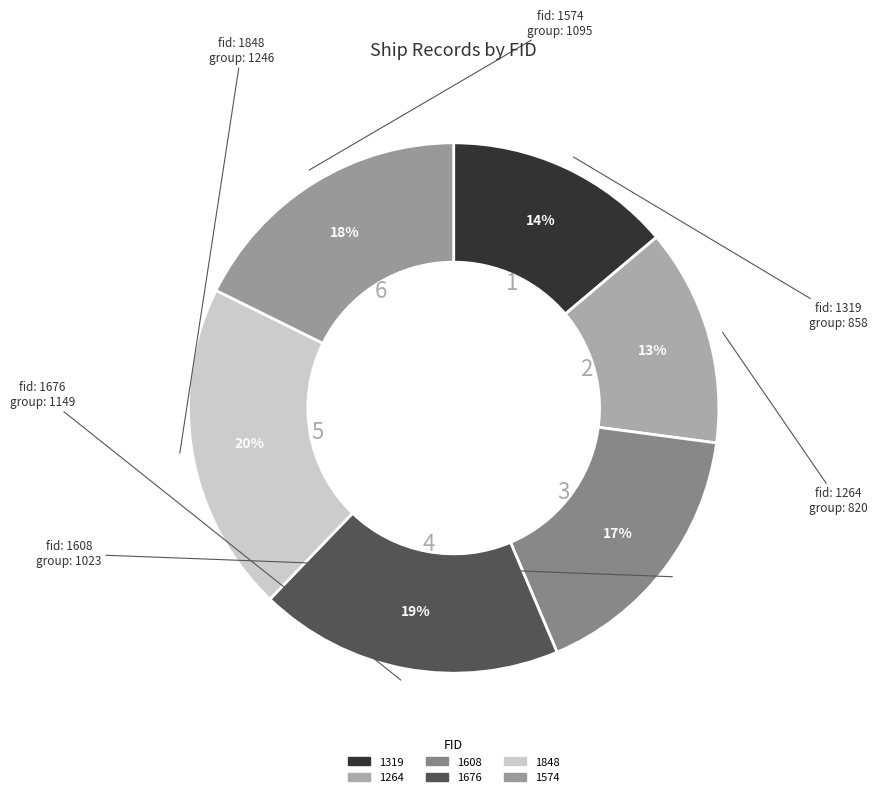

The 1608 slice represents 31% of the pie. True or false?

False